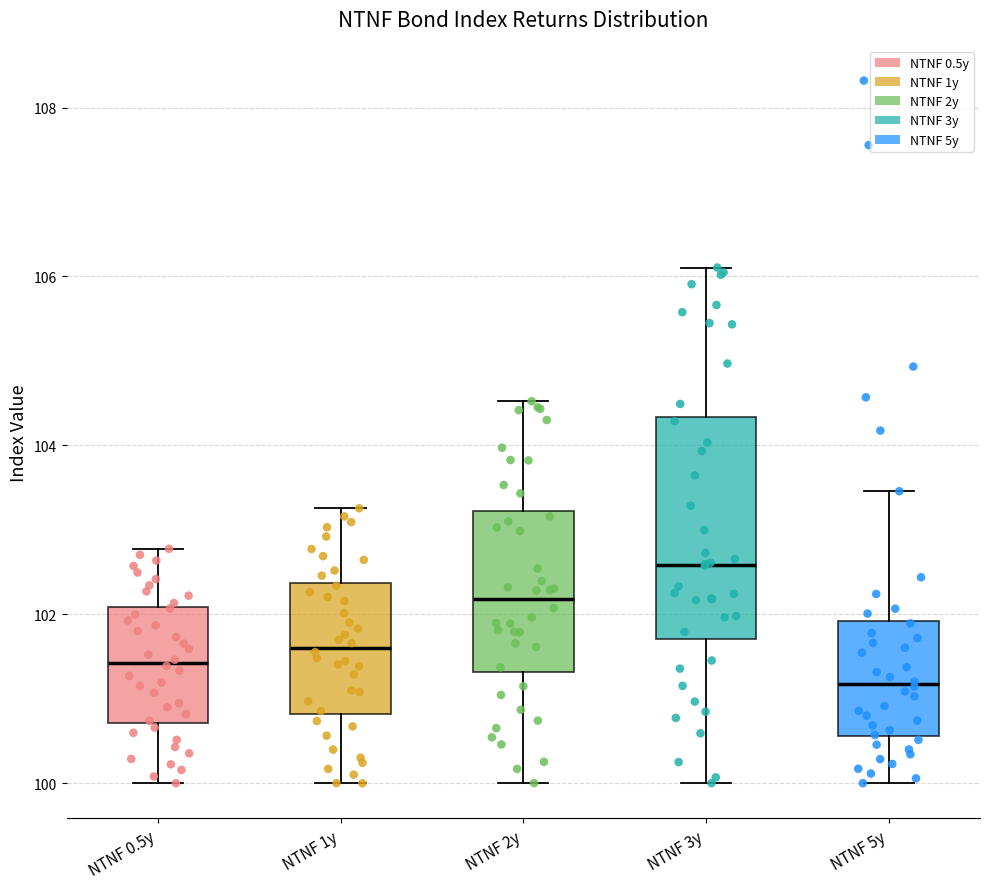

Where is the lower edge of the box for NTNF 3y on the y-axis? The values are not printed on the chart, so give them approximately, as read against the axis.

101.8